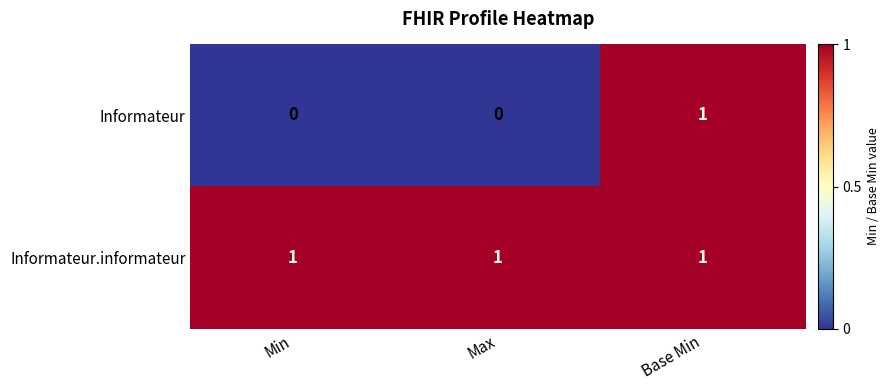

Which category has the highest value in the Informateur series?

Base Min